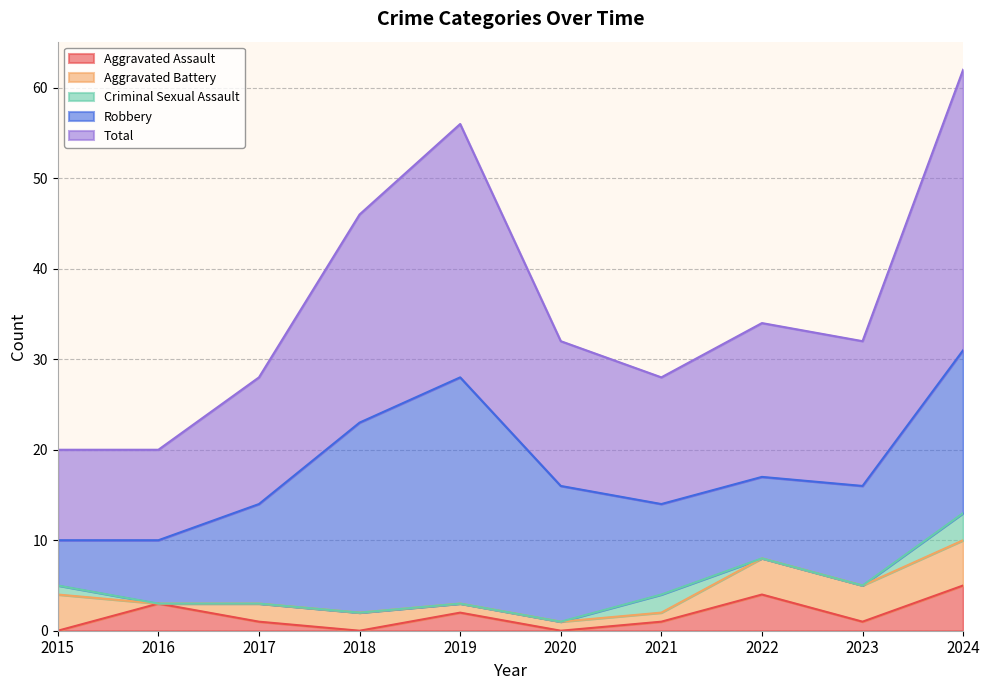

The value of Aggravated Battery at 2022 is 3. True or false?

False